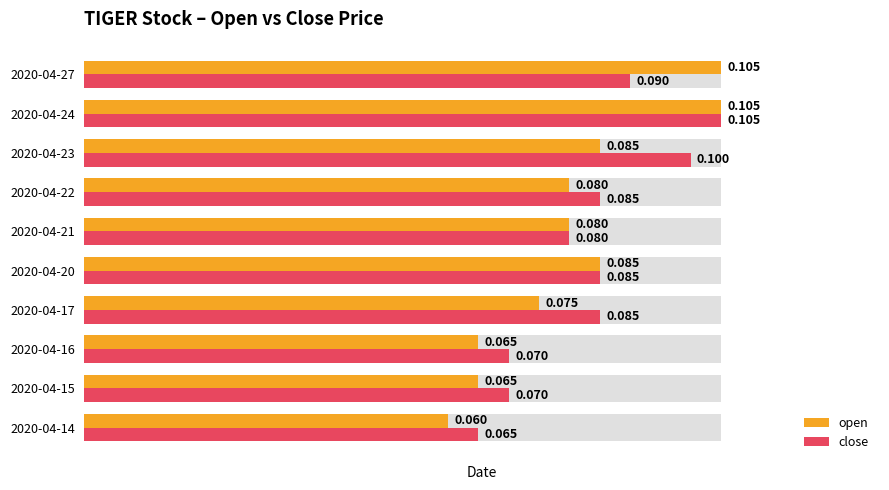

How many data points does each series have?

10